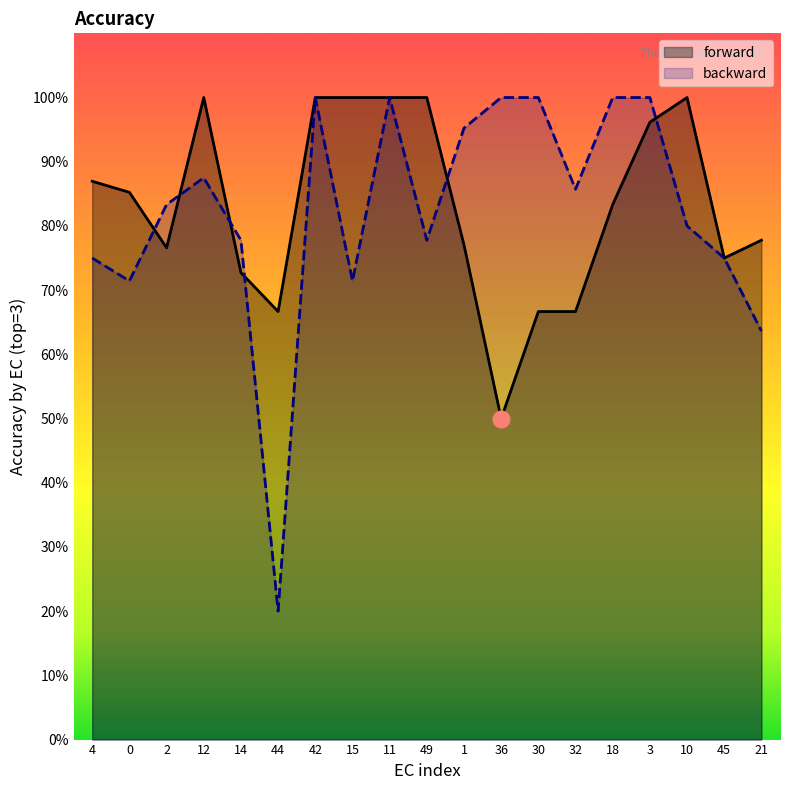

What is the minimum value shown in the chart?

0.2